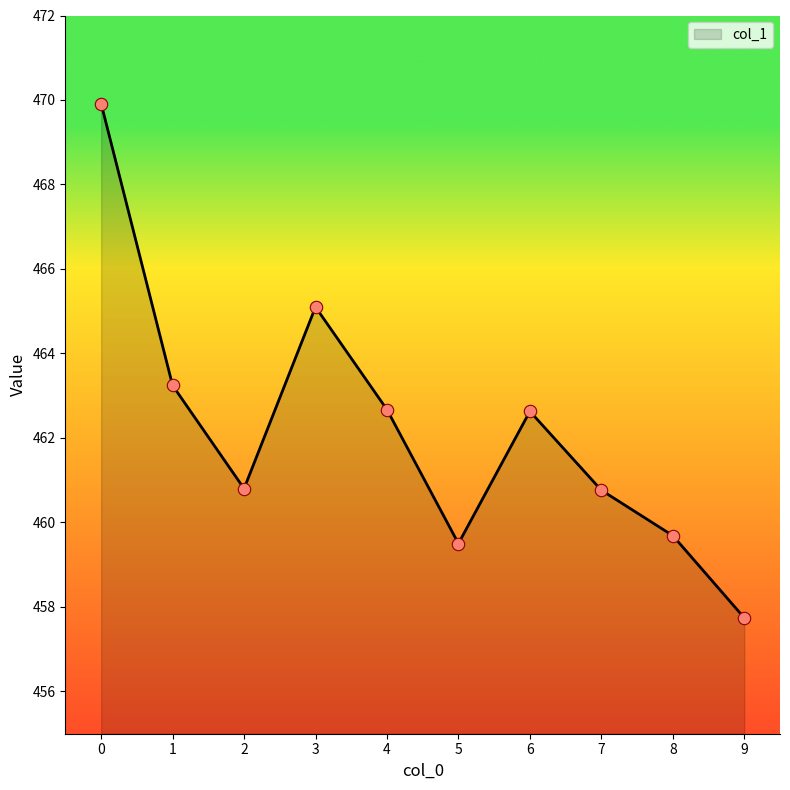

Between 6 and 3, which is larger?

3